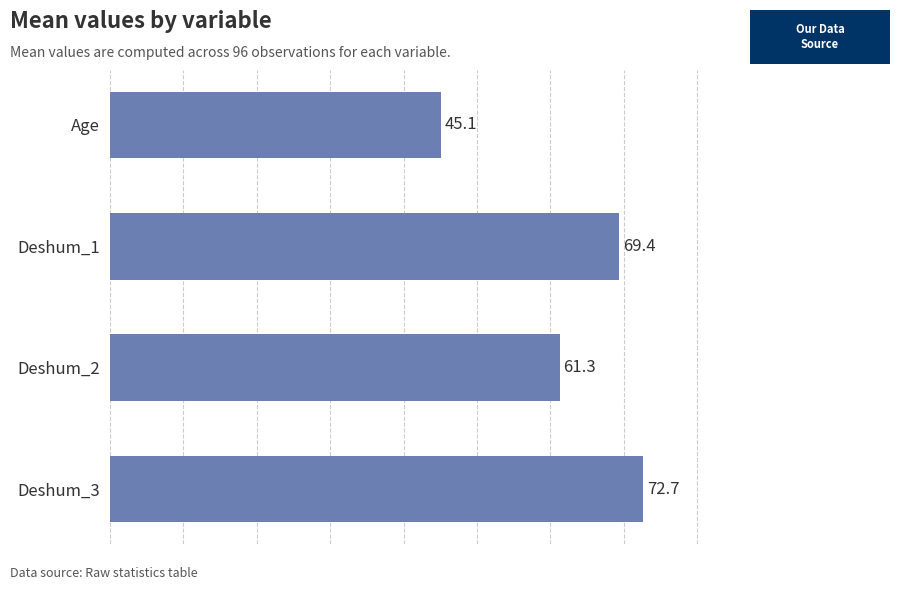

What position from the bottom is Deshum_3?

1